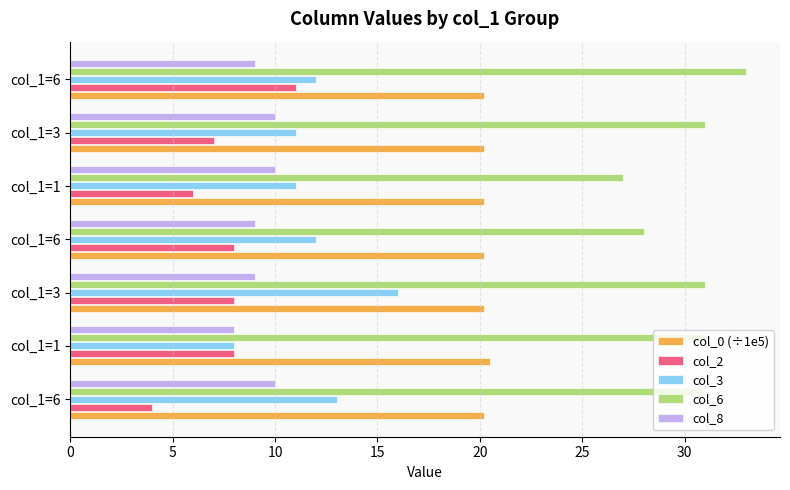

What is the difference between the maximum and minimum values in the col_0 (÷1e5) series?

0.3